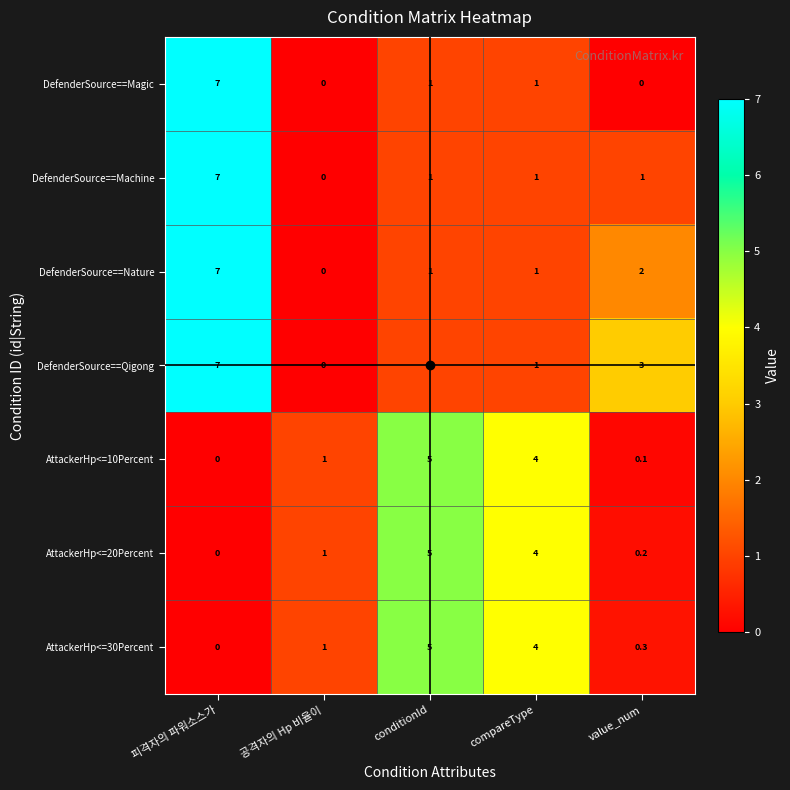

How many categories are shown in the chart?

5